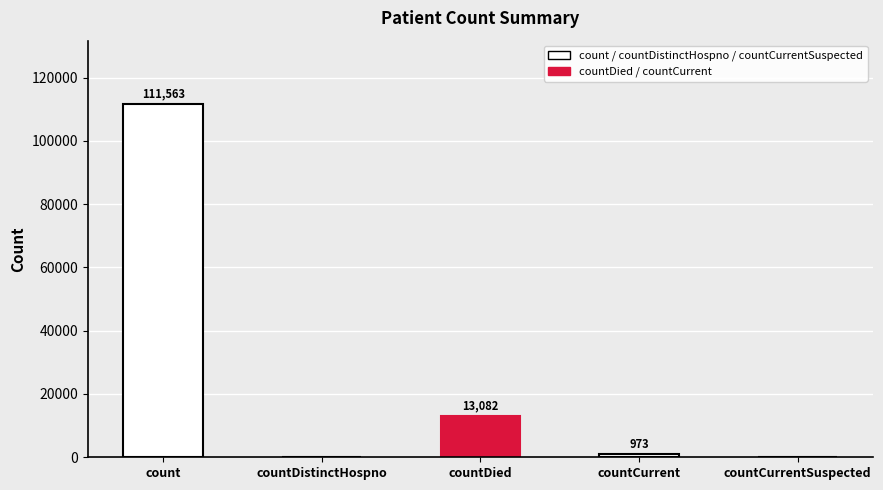

The value at countDied is 13082. True or false?

True